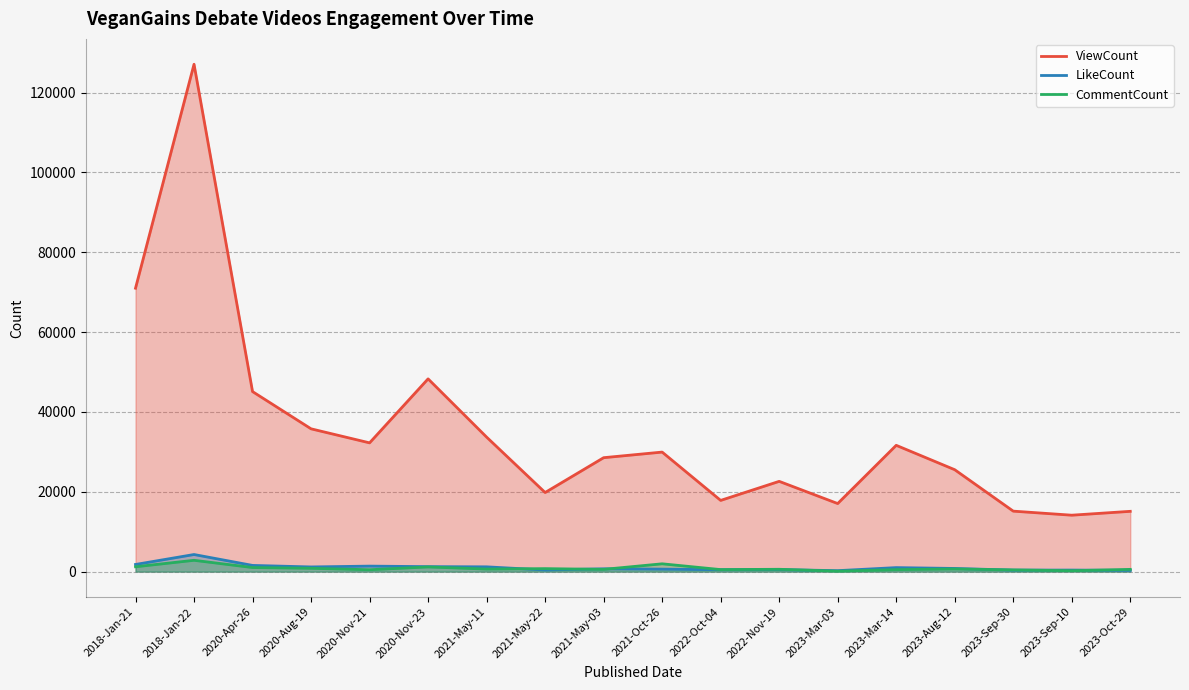

What is the highest value of the CommentCount series?

2834